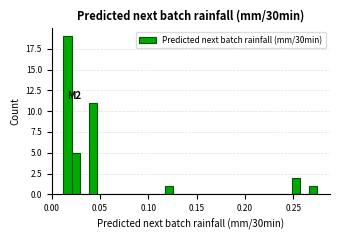

Around what value on the x-axis is the tallest bar? Give the approximate position of its centre, as read against the axis.

0.015